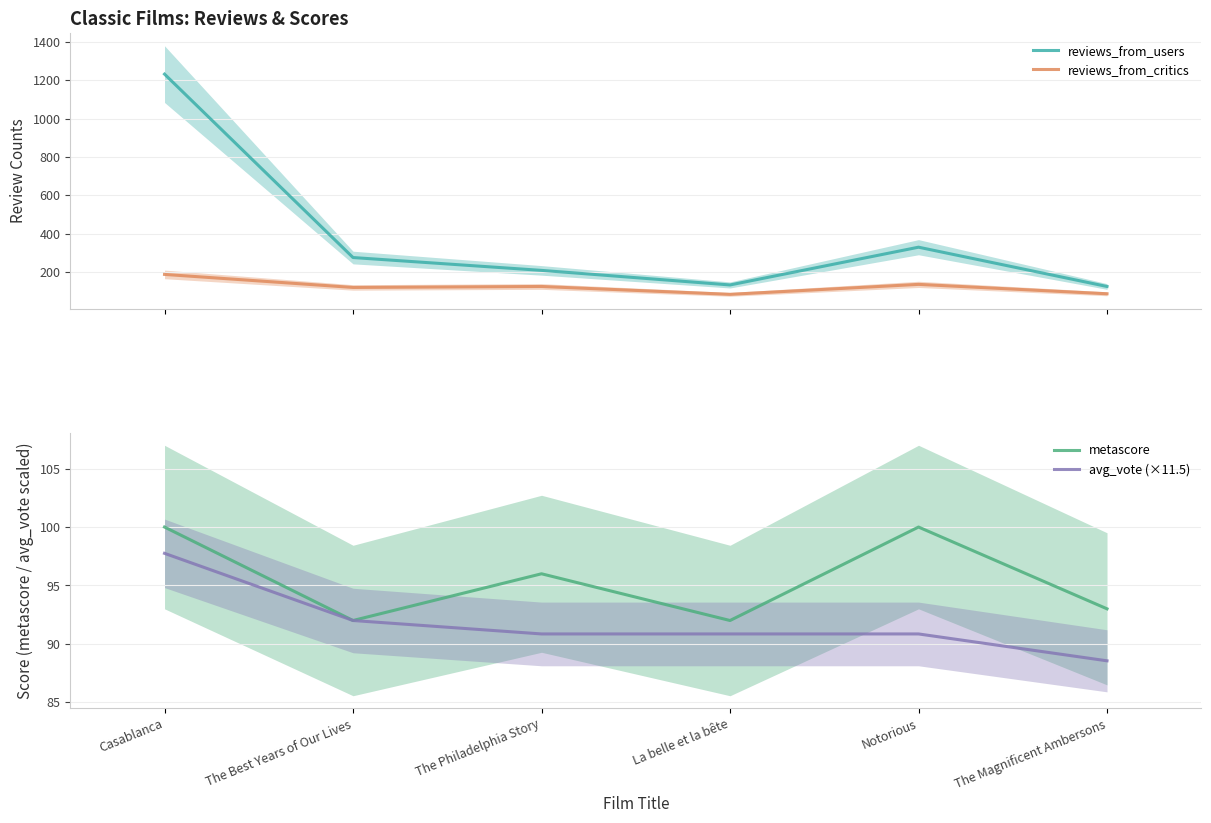

Reading right to left, list all the values displayed in this chart.

reviews_from_users: The Magnificent Ambersons=124.0	Notorious=329.0	La belle et la bête=132.0	The Philadelphia Story=208.0	The Best Years of Our Lives=275.0	Casablanca=1232.0
reviews_from_critics: The Magnificent Ambersons=86.0	Notorious=135.0	La belle et la bête=83.0	The Philadelphia Story=124.0	The Best Years of Our Lives=119.0	Casablanca=187.0
metascore: The Magnificent Ambersons=93.0	Notorious=100.0	La belle et la bête=92.0	The Philadelphia Story=96.0	The Best Years of Our Lives=92.0	Casablanca=100.0
avg_vote (×11.5): The Magnificent Ambersons=88.5	Notorious=90.9	La belle et la bête=90.9	The Philadelphia Story=90.9	The Best Years of Our Lives=92.0	Casablanca=97.8